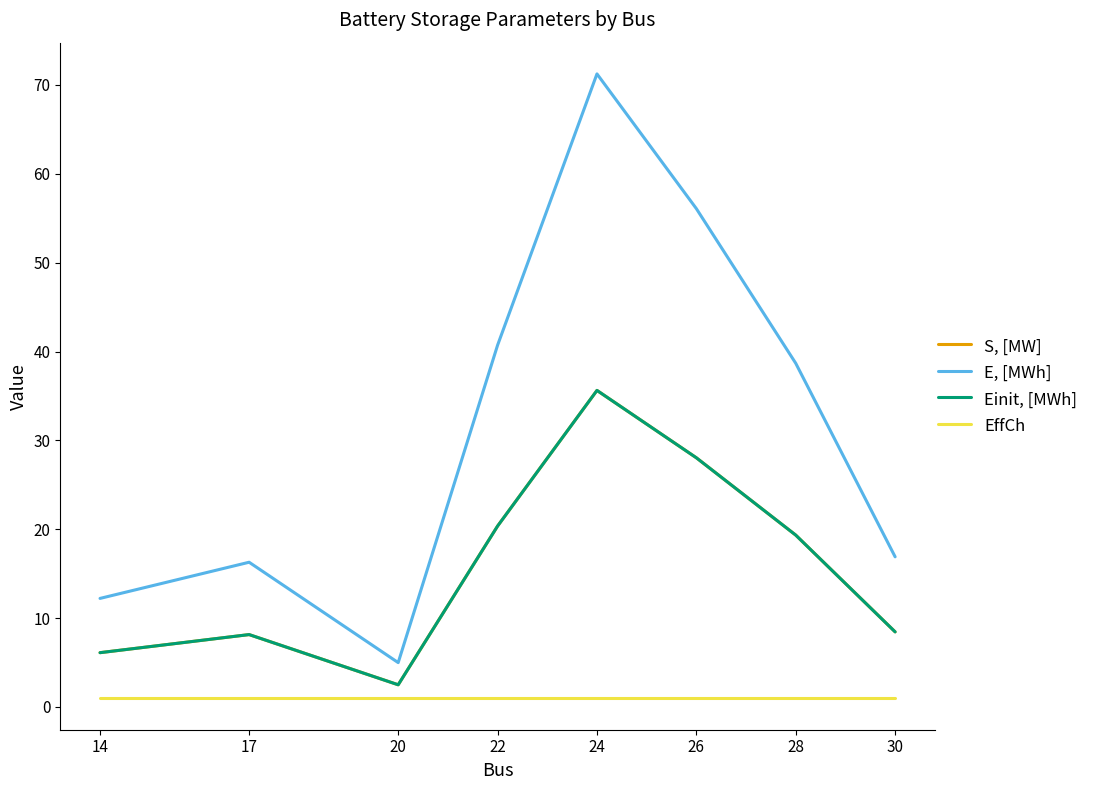

Is this an area chart (filled region under the line)?

No